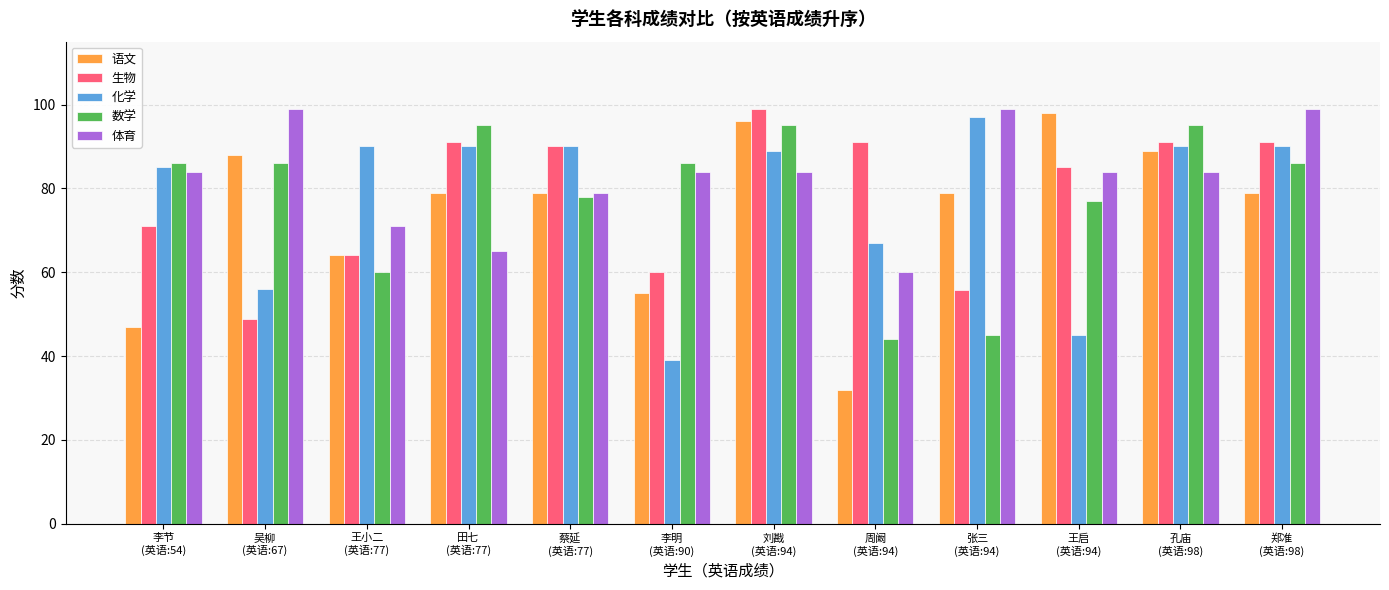

Reading left to right, list all the values displayed in this chart.

语文: 47.0	88.0	64.0	79.0	79.0	55.0	96.0	32.0	79.0	98.0	89.0	79.0
生物: 71.0	48.9	64.0	91.0	90.0	60.0	99.0	91.0	55.8	85.0	91.0	91.0
化学: 85.0	56.0	90.0	90.0	90.0	39.0	89.0	67.0	97.0	45.0	90.0	90.0
数学: 86.0	86.0	60.0	95.0	78.0	86.0	95.0	44.0	45.0	77.0	95.0	86.0
体育: 84.0	99.0	71.0	65.0	79.0	84.0	84.0	60.0	99.0	84.0	84.0	99.0